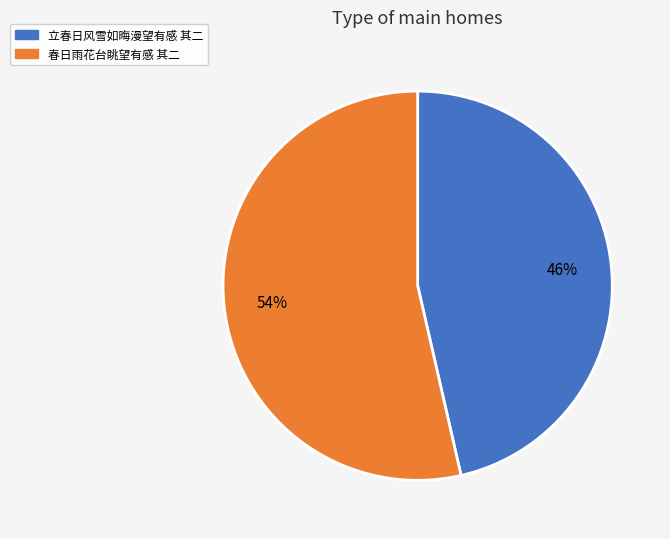

To the nearest percent, what is the average slice percentage?

50%